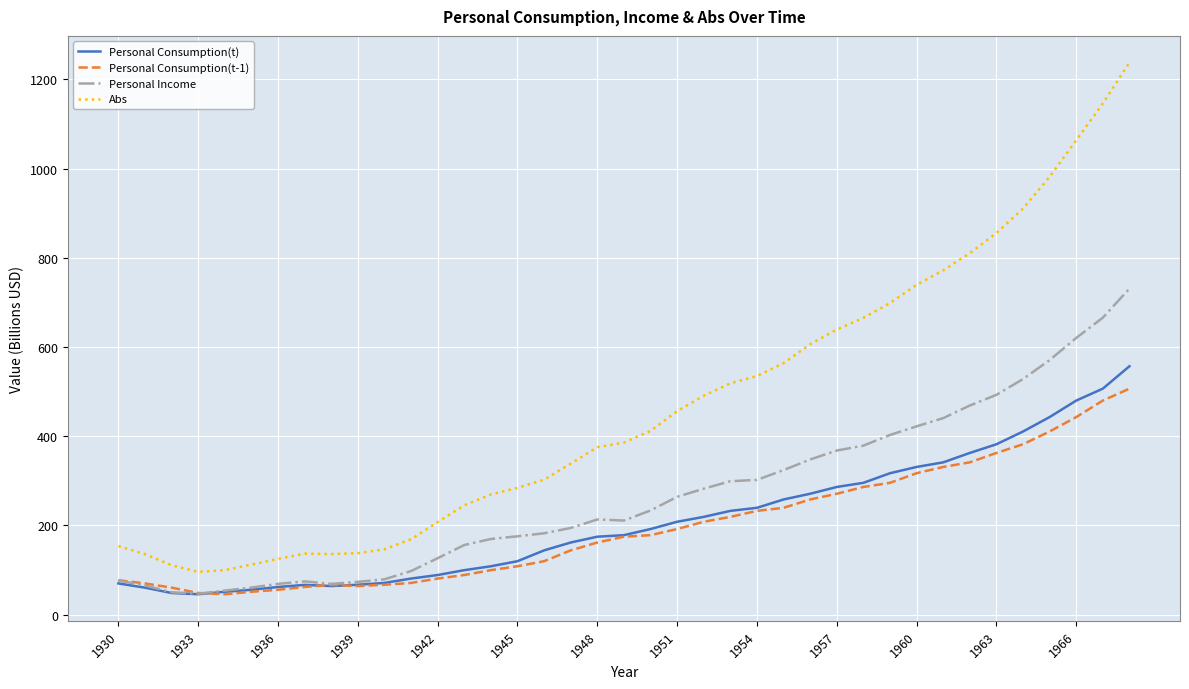

What is the maximum value for Personal Consumption(t)?

556.9